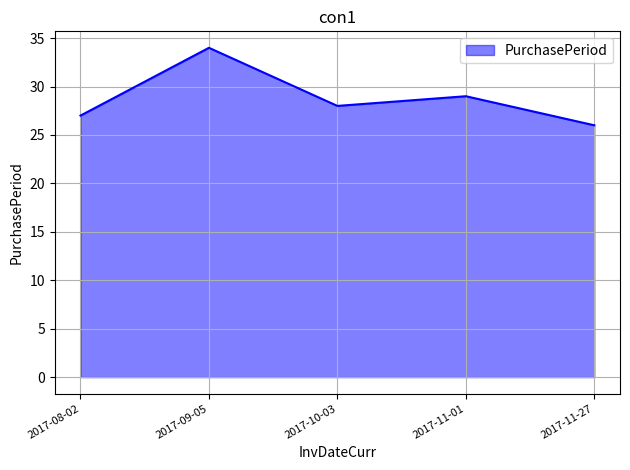

Approximately how many times larger is the value at 2017-11-27 compared to 2017-08-02?

1.0